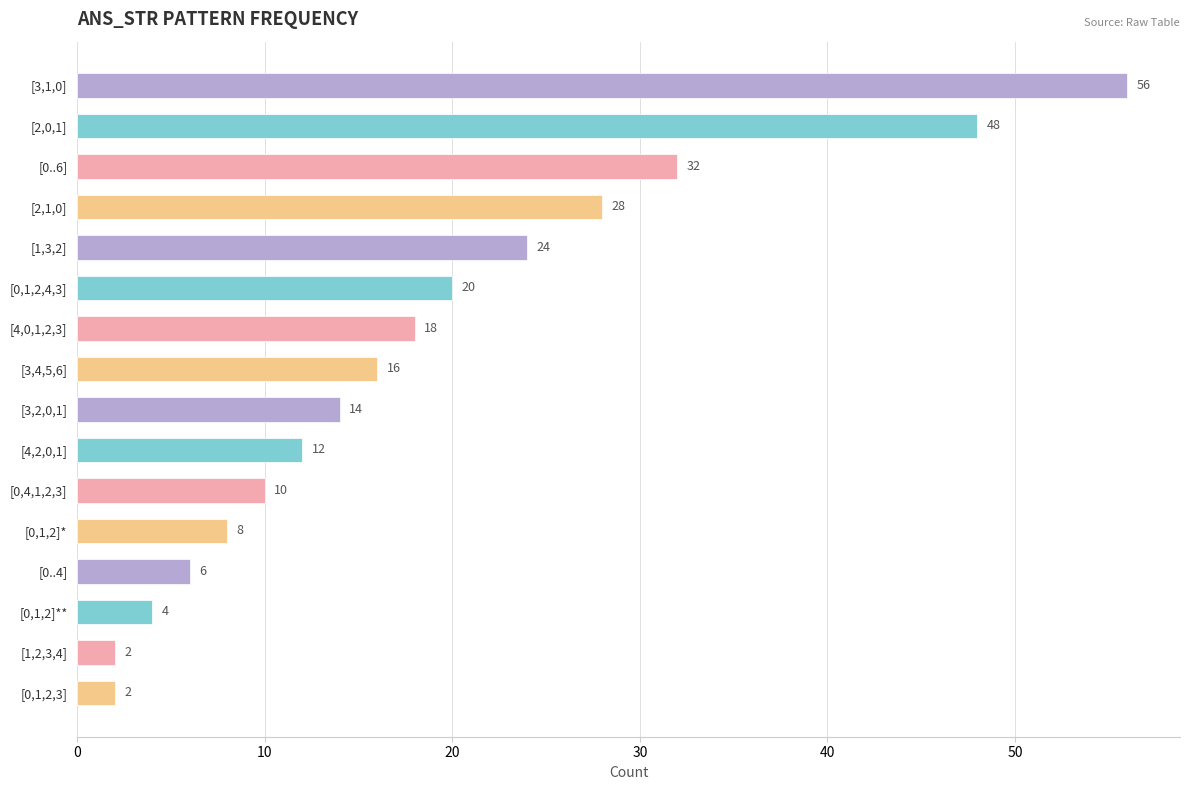

Reading top to bottom, list all the values displayed in this chart.

56	48	32	28	24	20	18	16	14	12	10	8	6	4	2	2